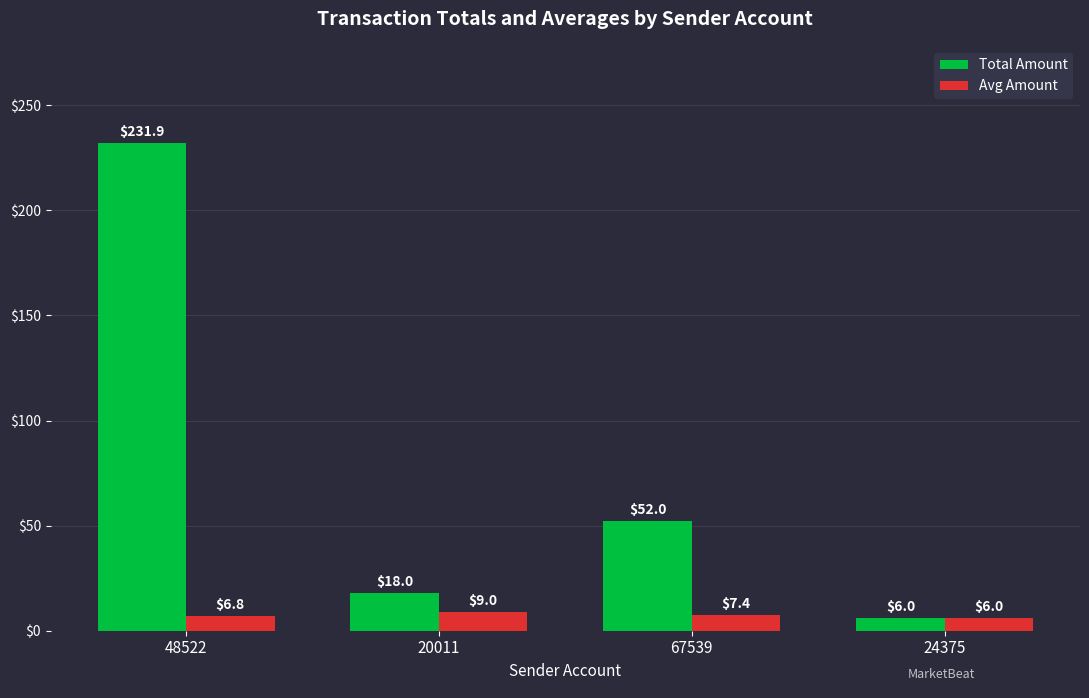

Is the value of Avg Amount at 24375 greater than the value of Total Amount at 67539?

No